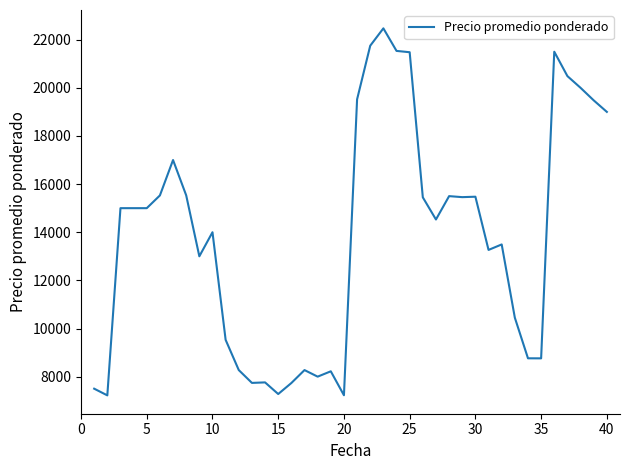

What is the smallest value displayed?

7222